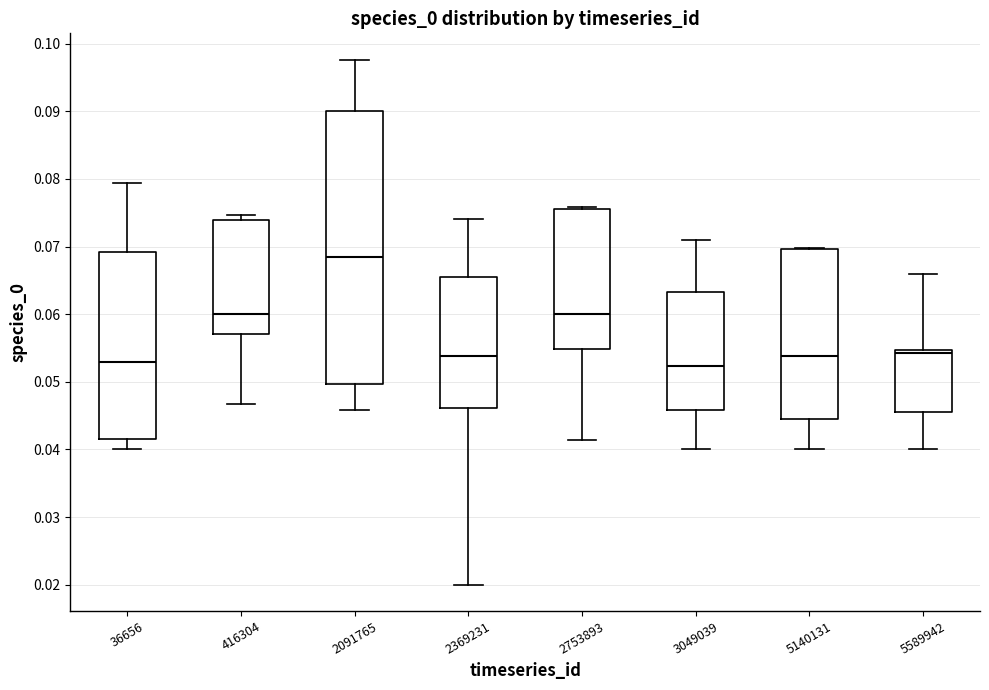

Reading left to right, read every box against the y-axis: the position of its median line, the range the box covers, and the ends of its whiskers. The values are not printed on the chart, so give them approximately, as read against the axis.

36656: median 0.053, box 0.042 to 0.069, whiskers 0.040 to 0.079
416304: median 0.060, box 0.057 to 0.074, whiskers 0.047 to 0.075
2091765: median 0.068, box 0.050 to 0.090, whiskers 0.046 to 0.098
2369231: median 0.054, box 0.046 to 0.066, whiskers 0.020 to 0.074
2753893: median 0.060, box 0.055 to 0.076, whiskers 0.041 to 0.076
3049039: median 0.052, box 0.046 to 0.063, whiskers 0.040 to 0.071
5140131: median 0.054, box 0.044 to 0.070, whiskers 0.040 to 0.070
5589942: median 0.054, box 0.046 to 0.055, whiskers 0.040 to 0.066